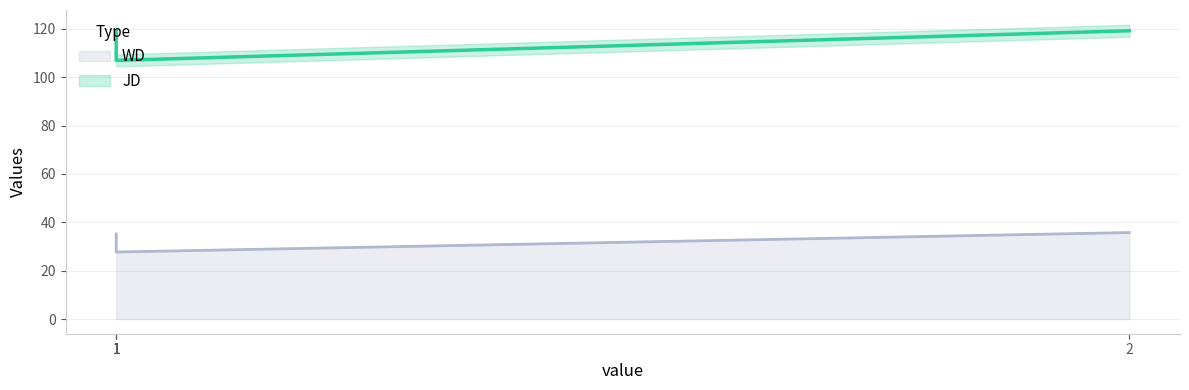

What is the total value across all series at 1?

154.4